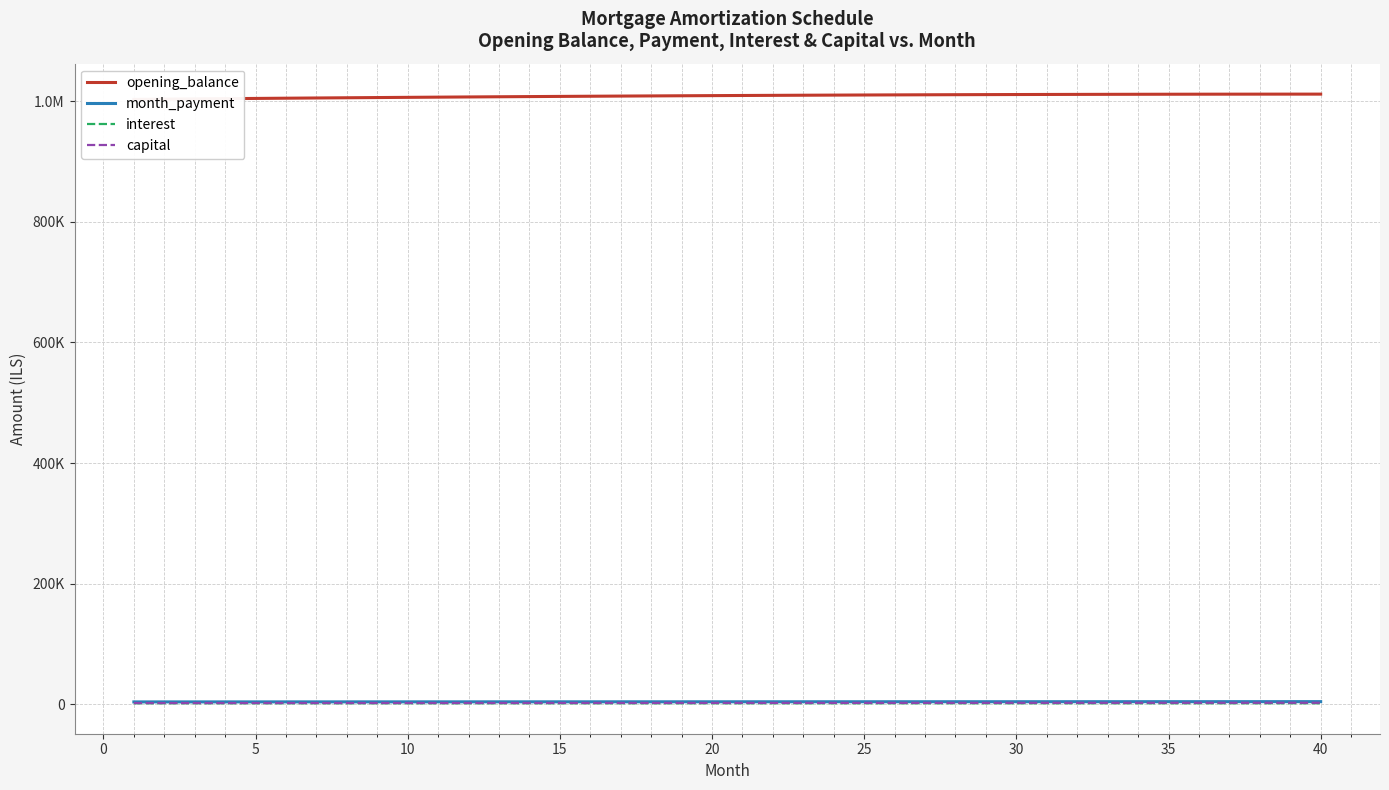

Is the value of interest at 24 greater than the value of opening_balance at 18?

No